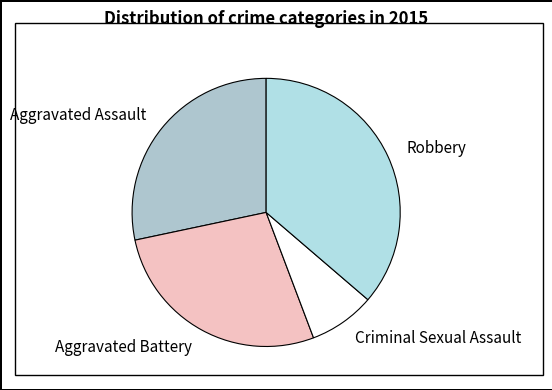

Rank the categories by value from highest to lowest.

Robbery, Aggravated Assault, Aggravated Battery, Criminal Sexual Assault